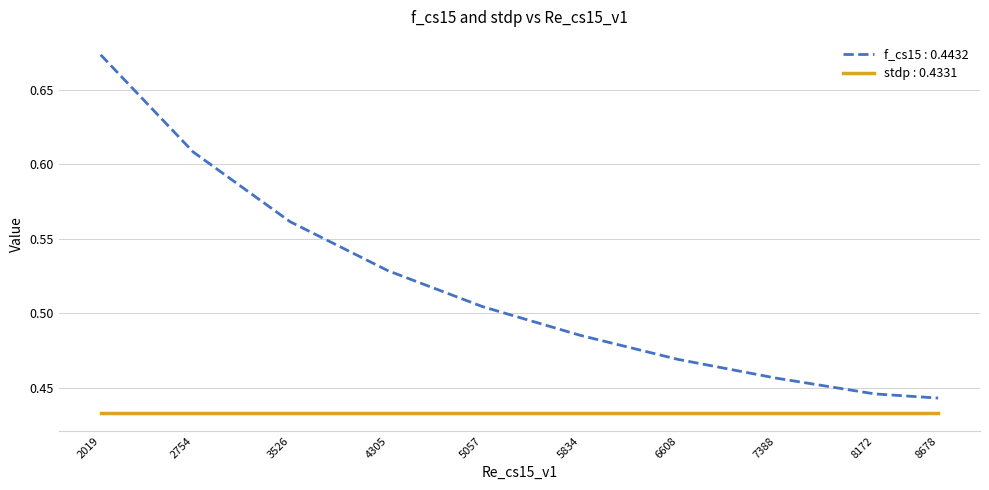

The value of stdp : 0.4331 at 8172 is 0.7. True or false?

False